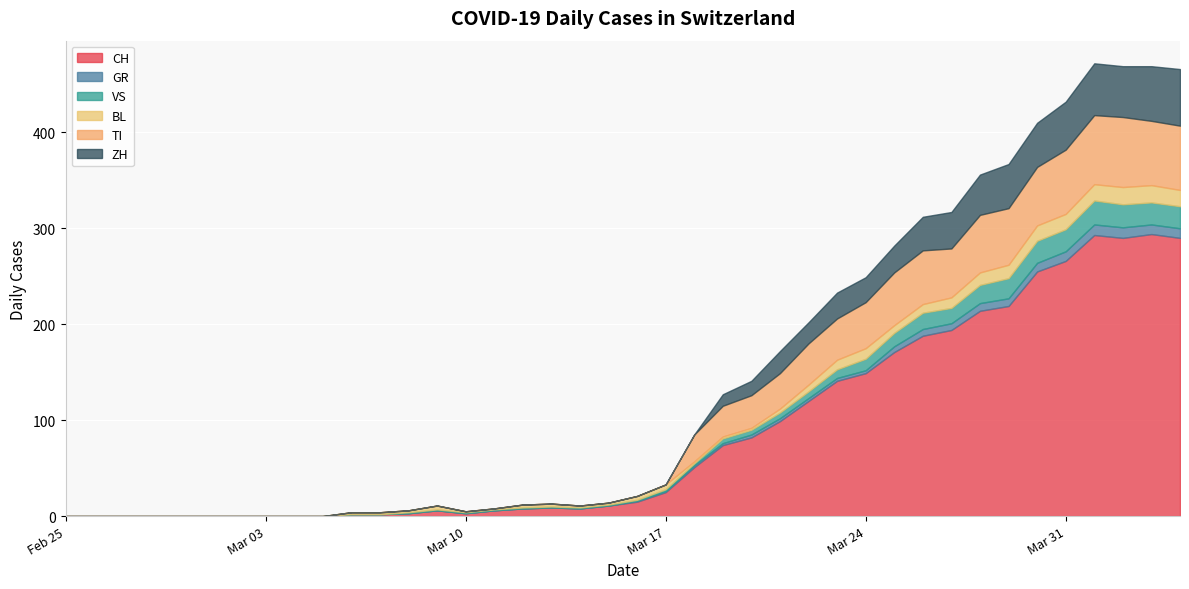

What is the maximum value for CH?

294